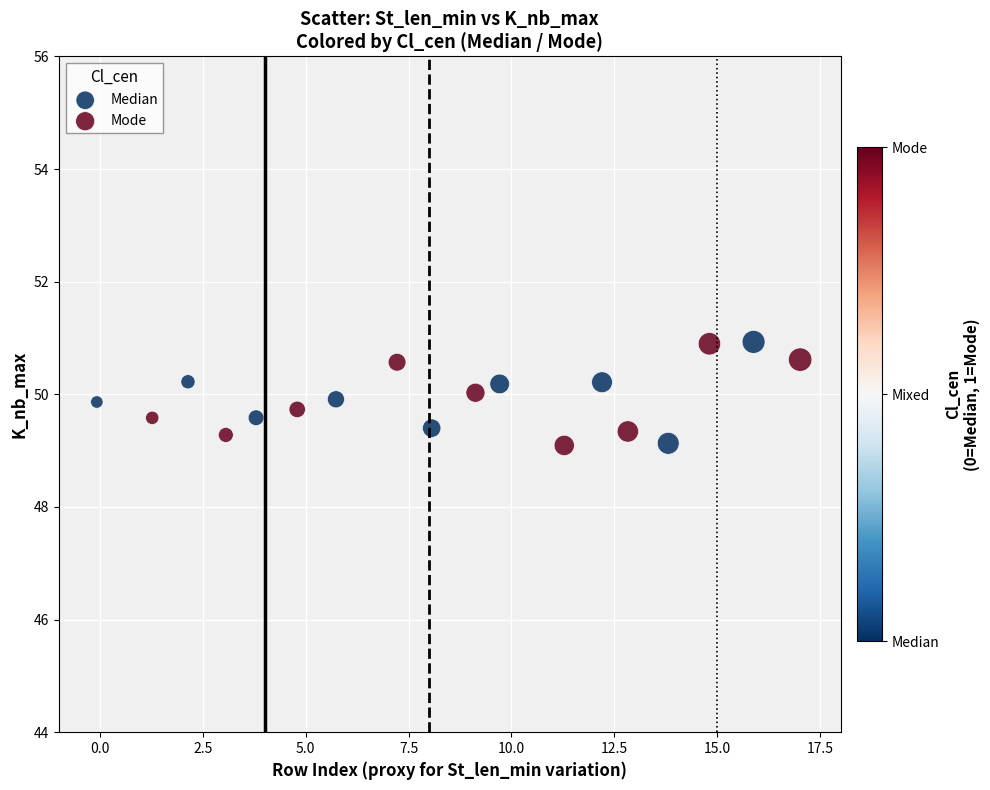

What are all the series names shown in the legend?

Median, Mode